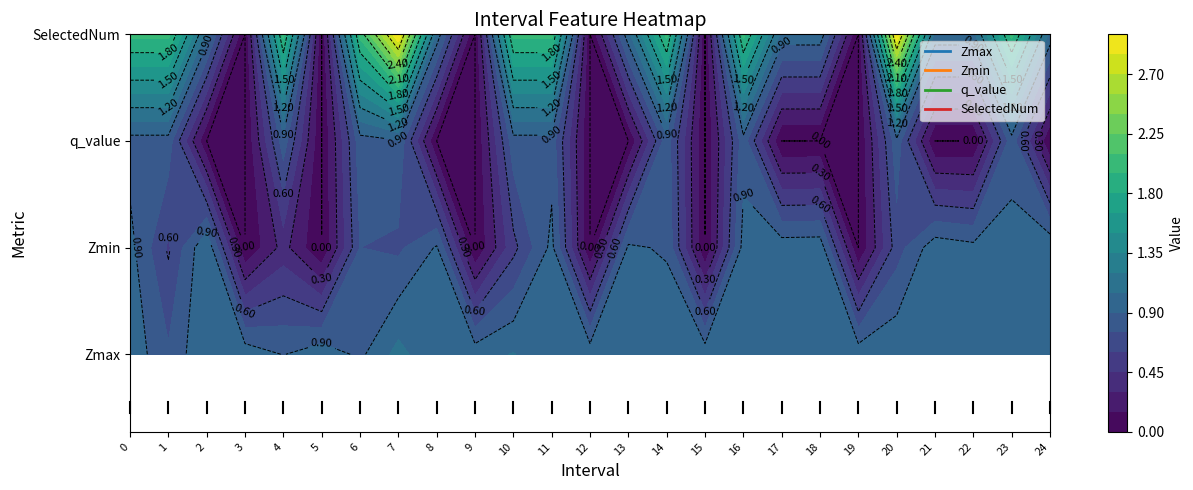

At which label does q_value reach its peak?

7